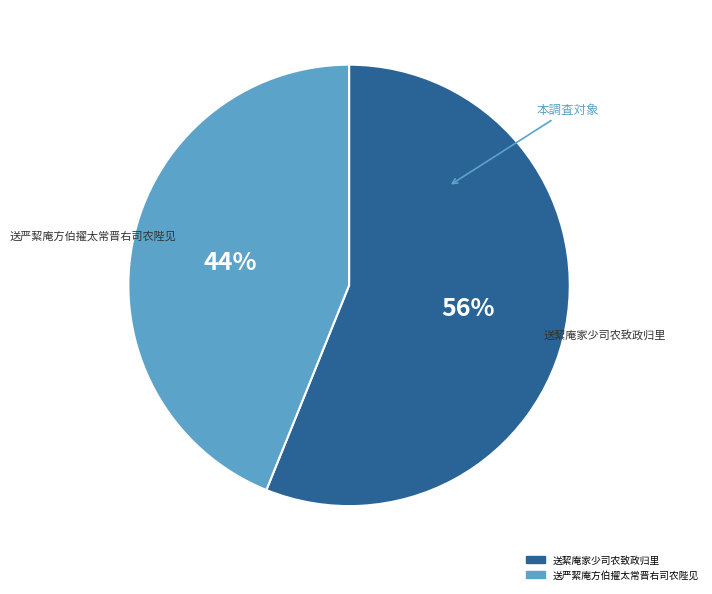

To the nearest percent, what is the combined percentage of 送严絜庵方伯擢太常晋右司农陛见 and 送絜庵家少司农致政归里?

100%